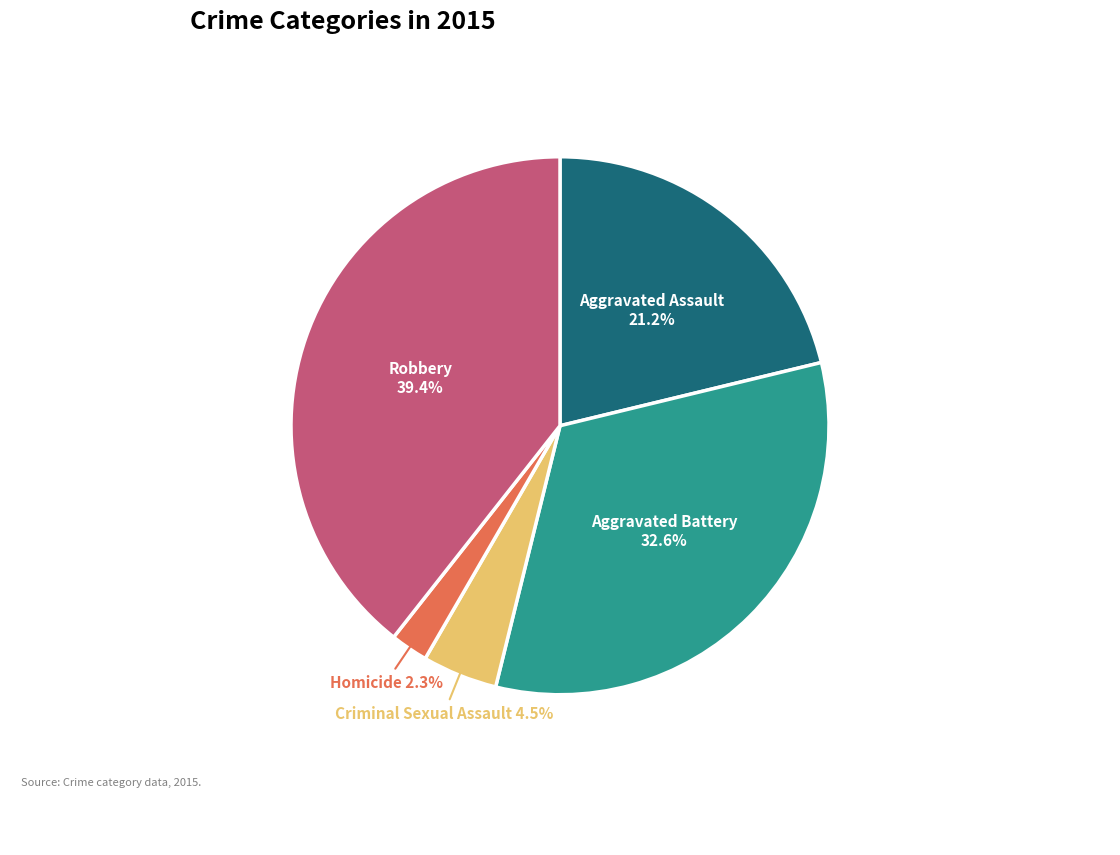

What percentage is the Aggravated Assault slice, to the nearest percent?

21%